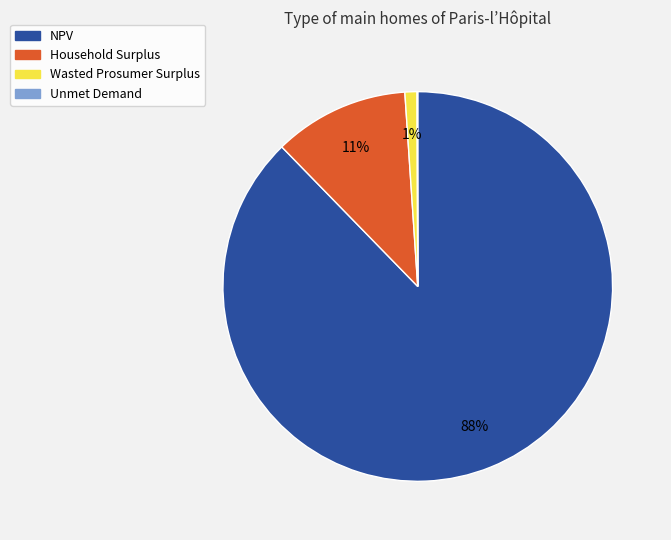

Does Wasted Prosumer Surplus account for over 50% of the chart?

No